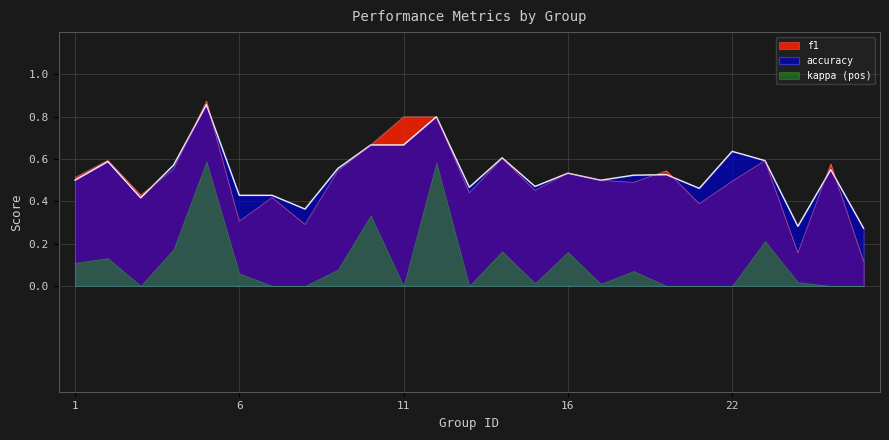

In f1, how many points are higher than both neighbors (excluding endpoints)?

9